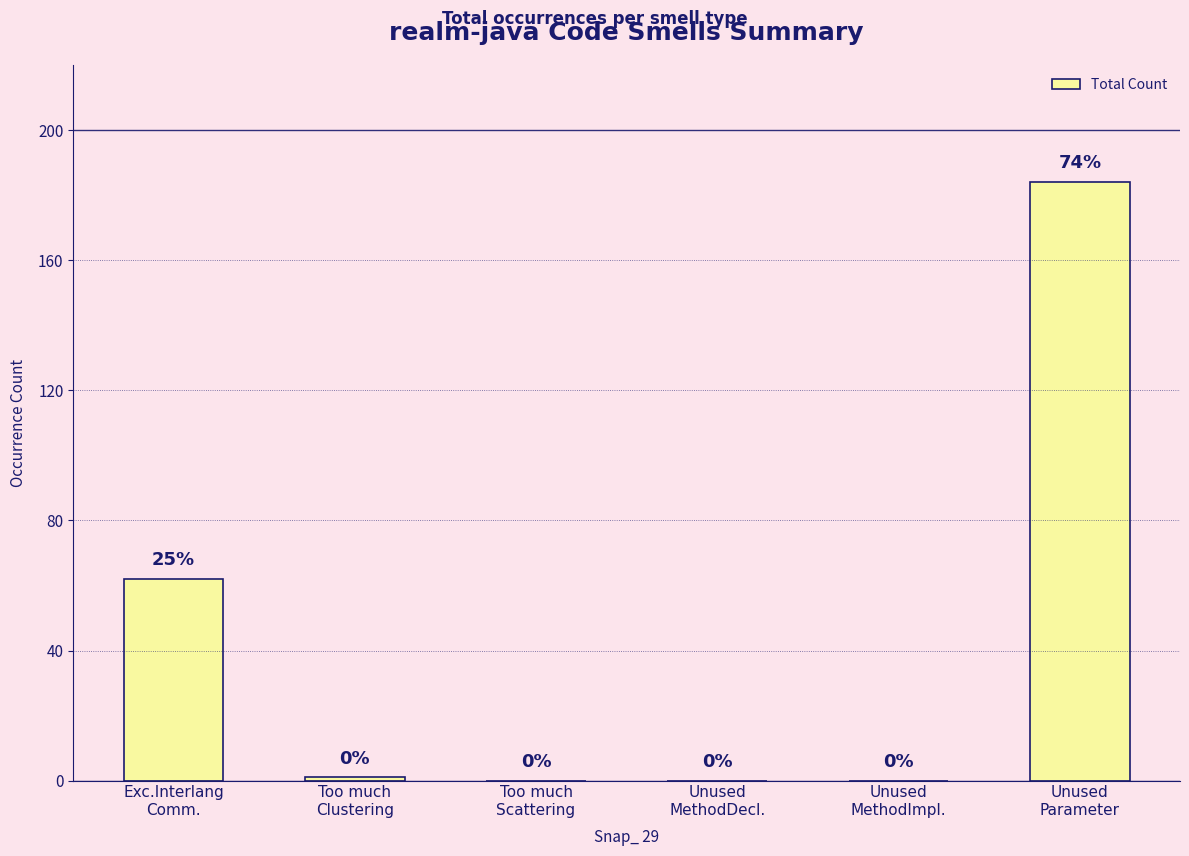

What is the greatest value displayed?

184